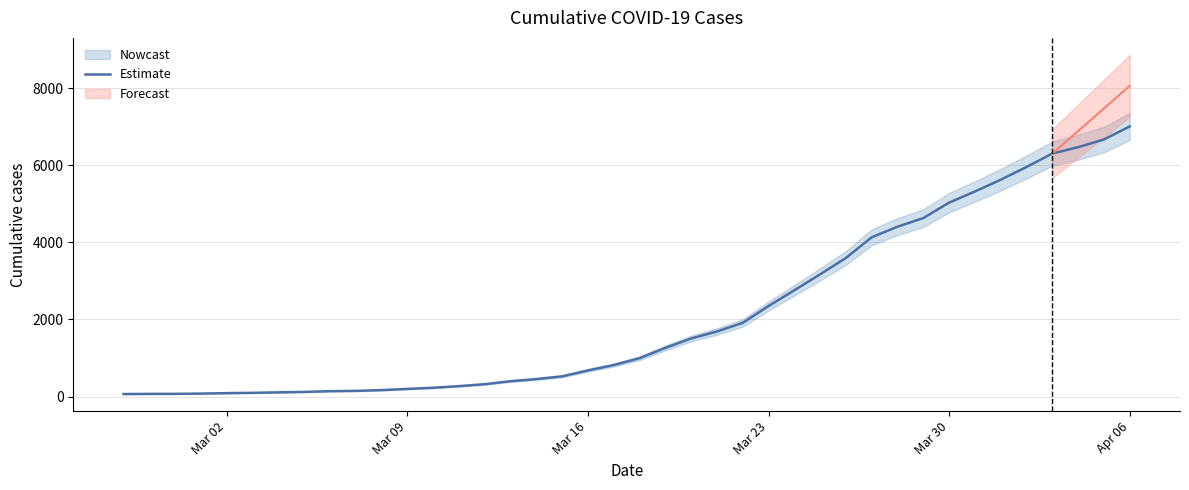

What is the value of the 8th point from the left?

120